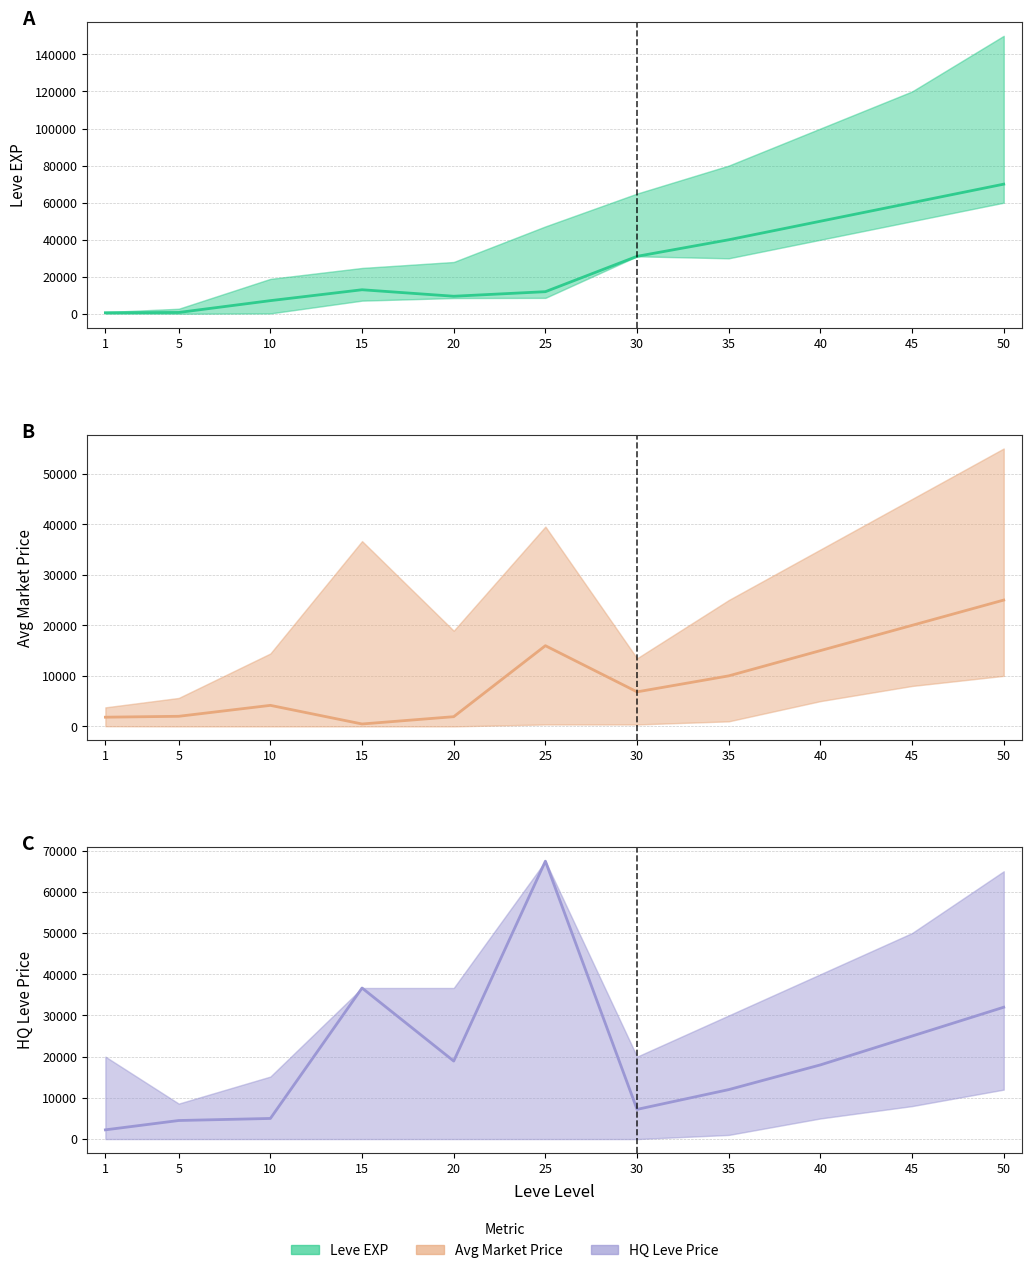

What is the difference between the maximum and minimum values in the Avg Market Price series?

24525